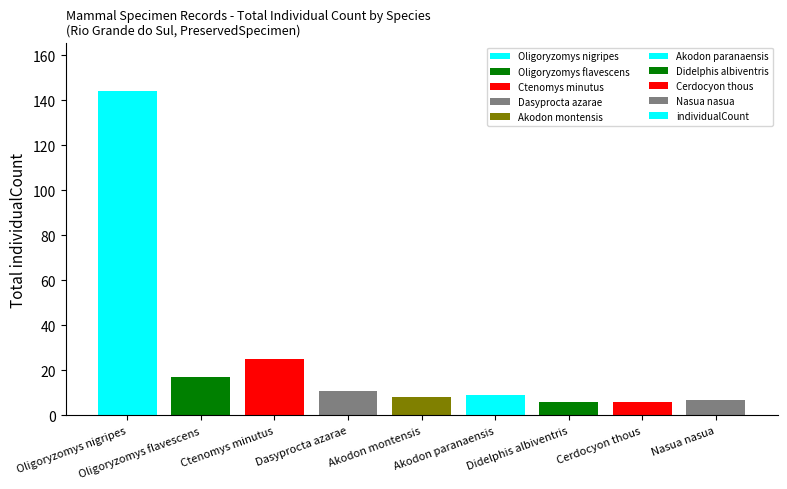

How many series are shown in this chart?

1